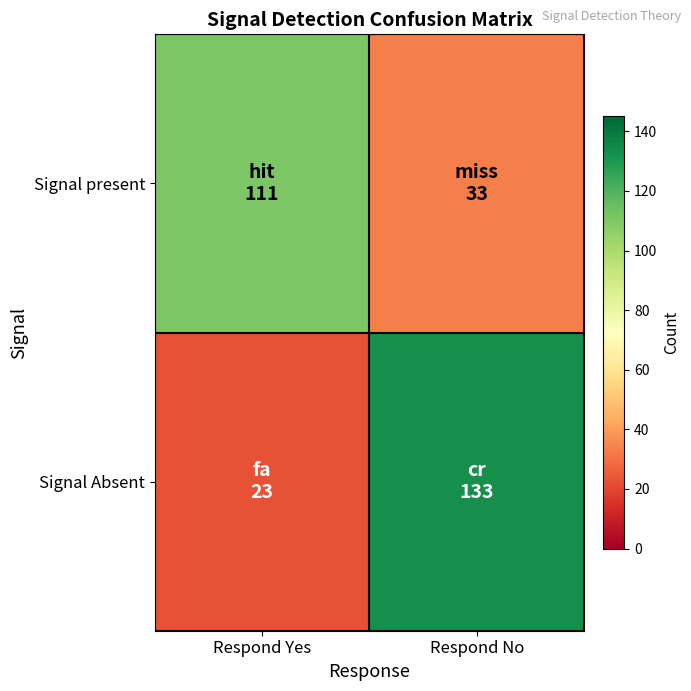

What is the greatest value displayed?

133